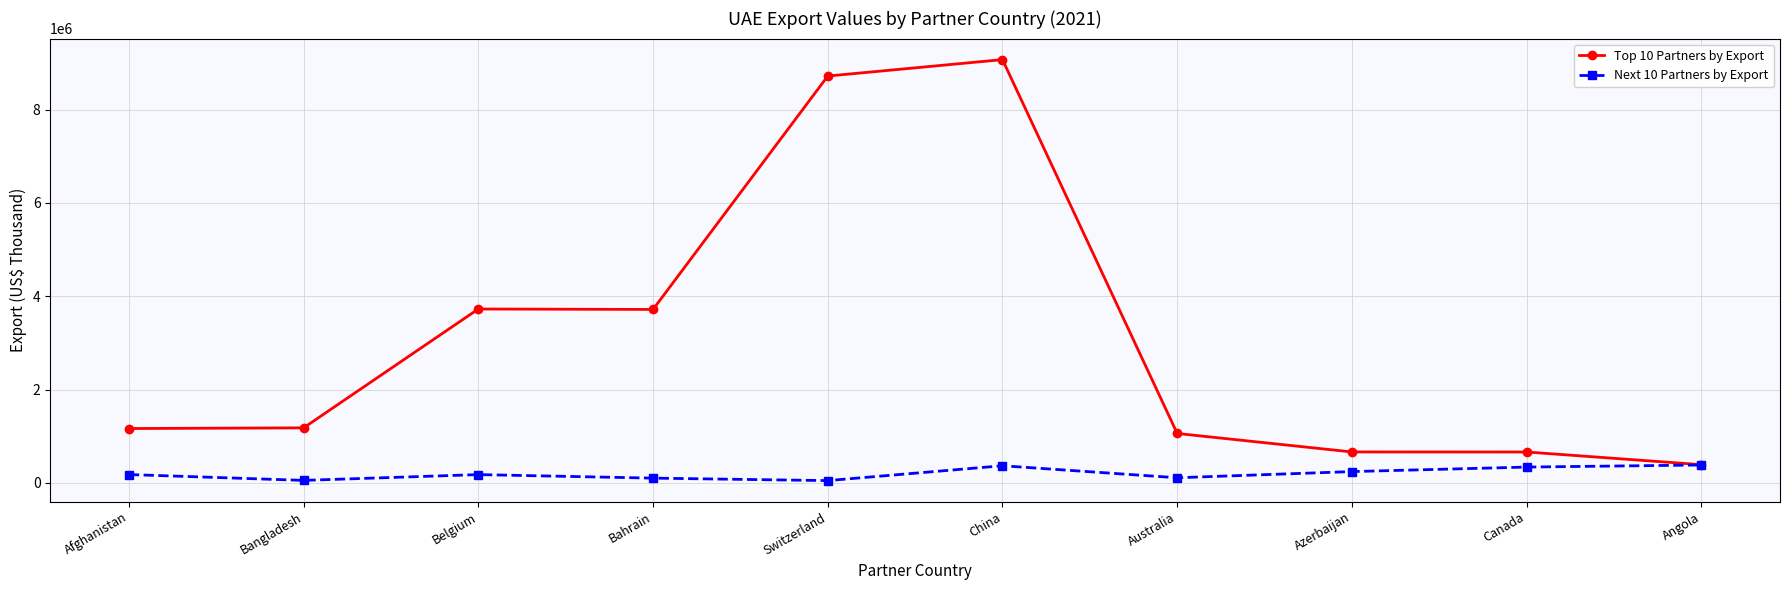

What is the difference between the highest and lowest values at Azerbaijan?

420556.5